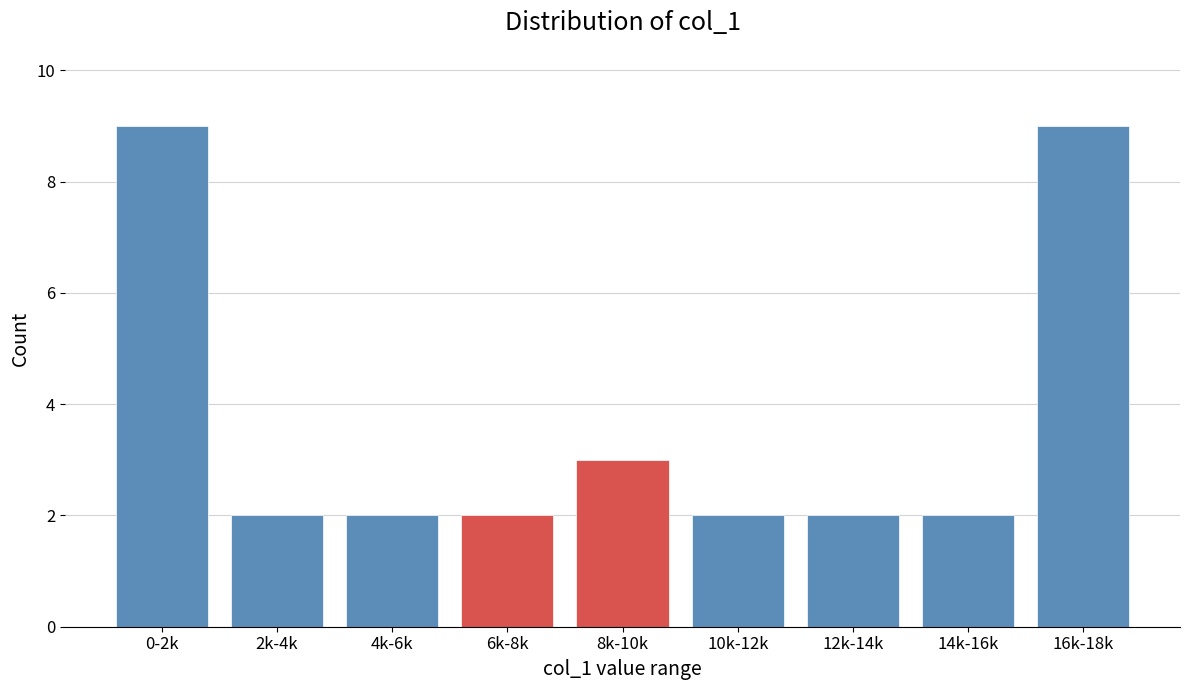

Reading left to right, list all the values displayed in this chart.

9	2	2	2	3	2	2	2	9